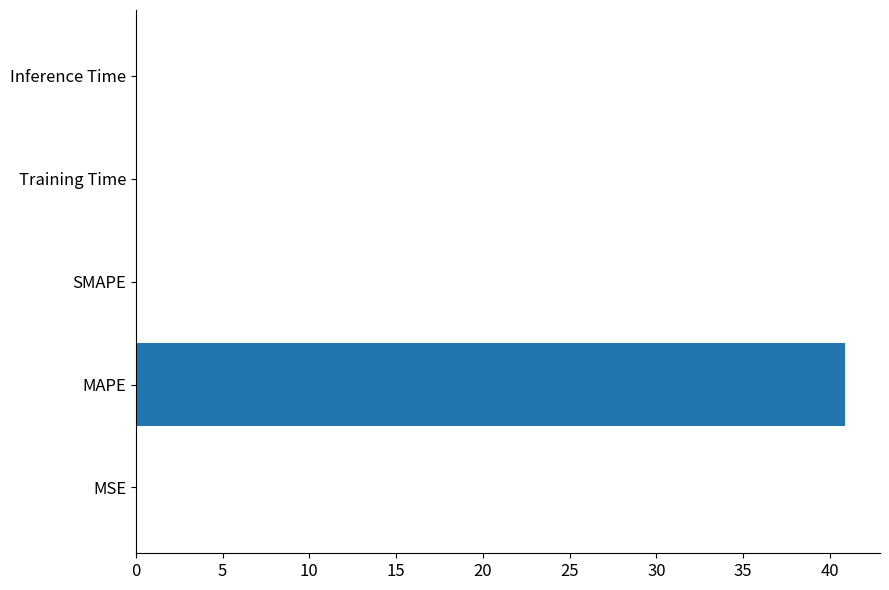

The value at Training Time is 0.0. True or false?

True